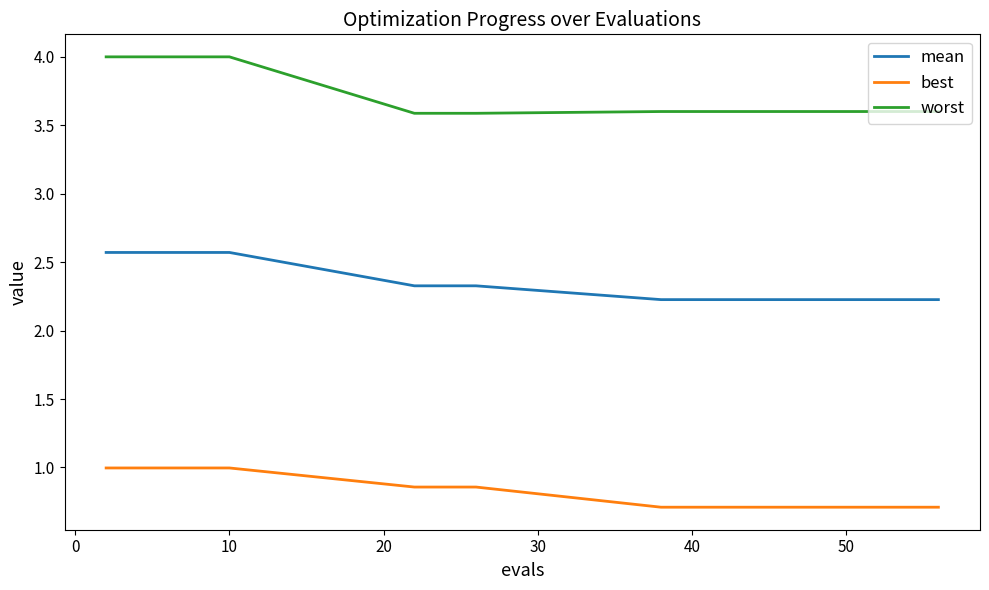

Which series has the widest spread of values?

worst